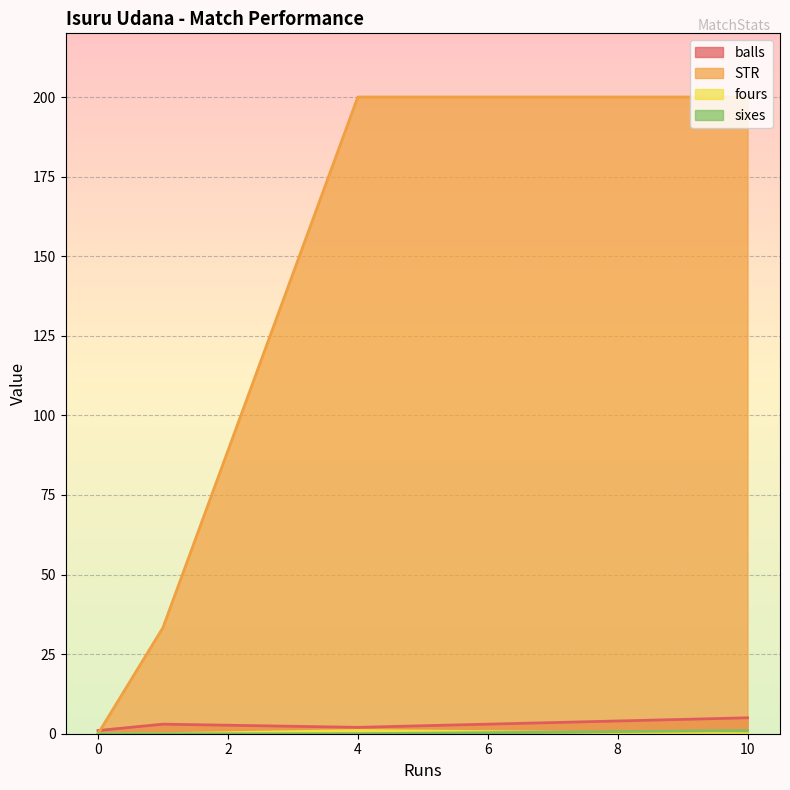

What value does the STR series have at 4?

200.0